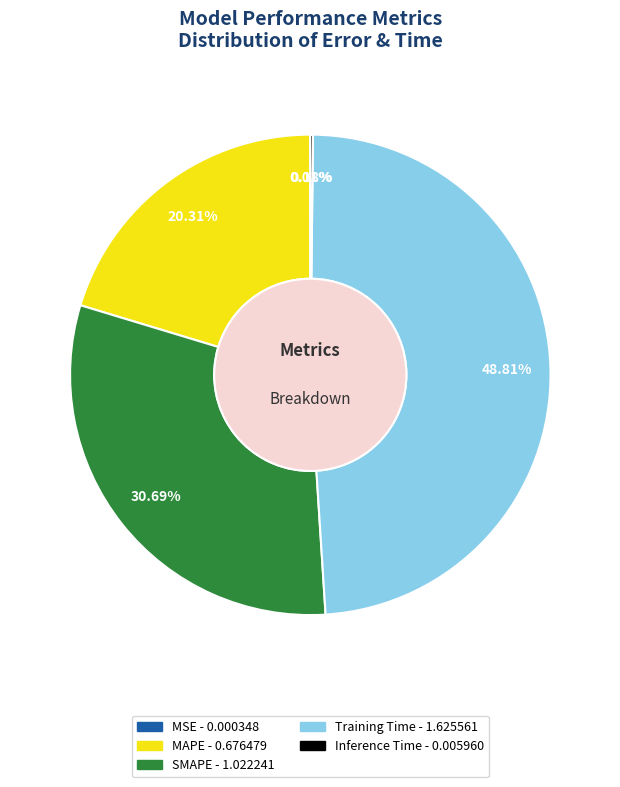

What is the largest slice in the pie chart?

Training Time